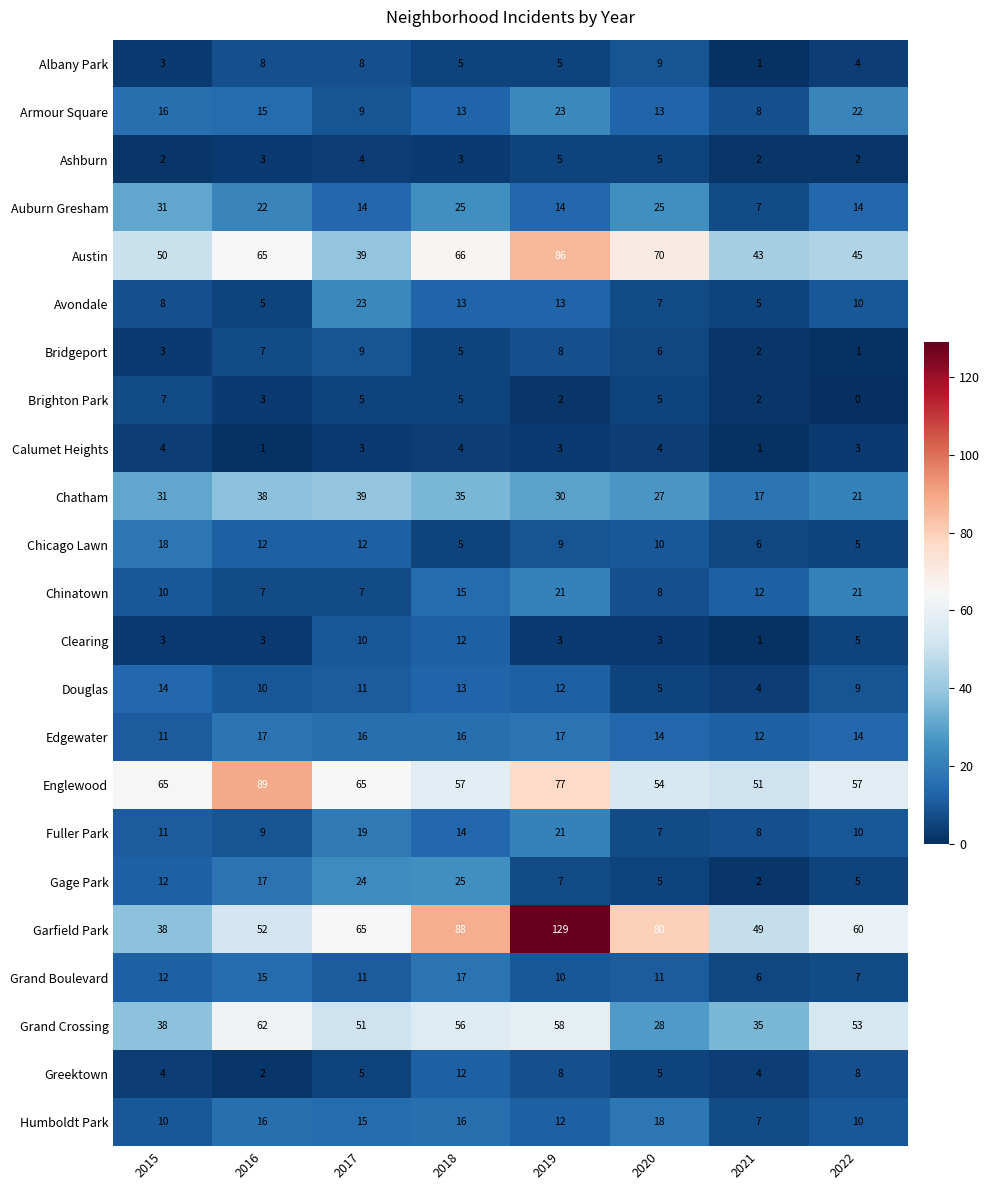

What is the difference between the maximum and minimum values in the Fuller Park series?

14